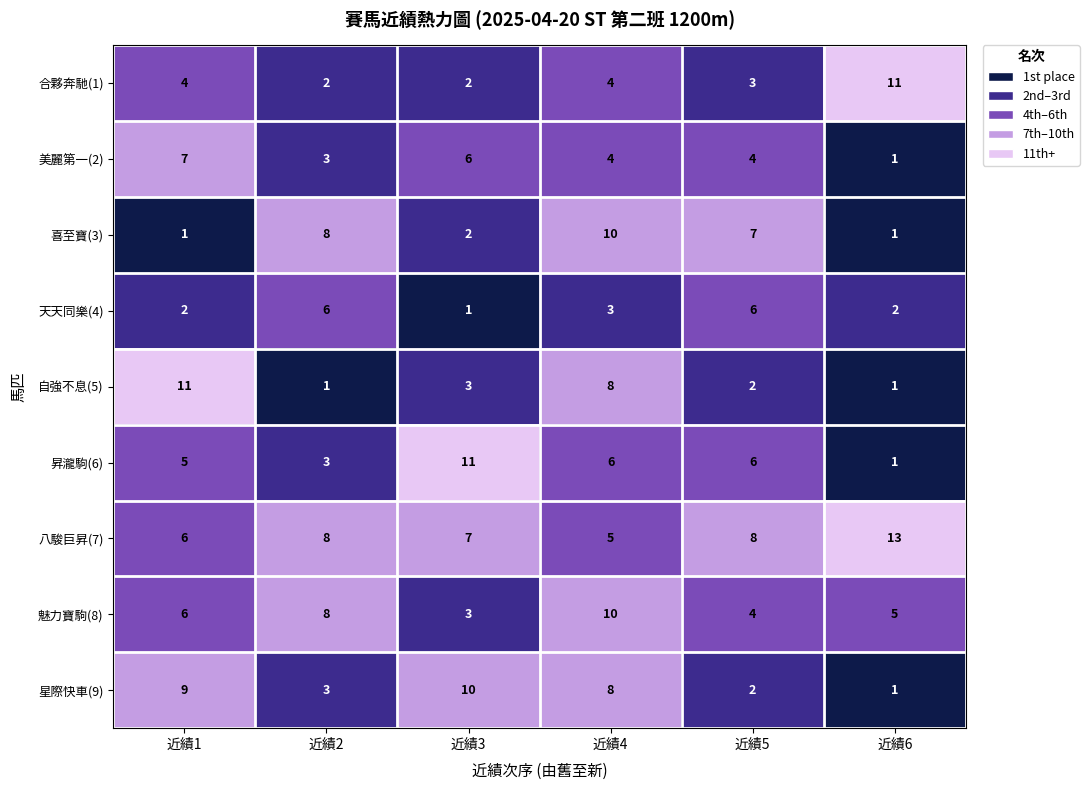

Count the 自強不息(5) values in the range 1 to 8.

5